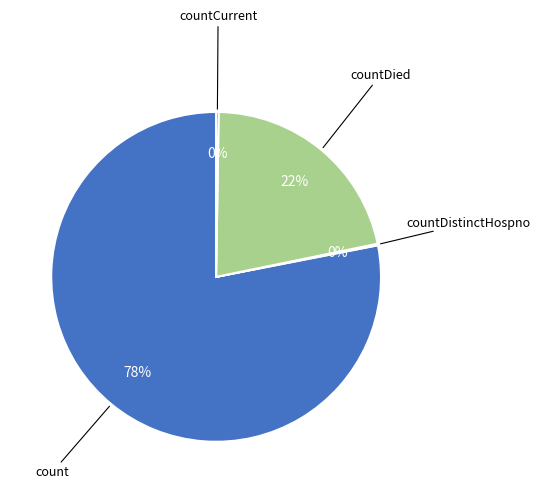

To the nearest percent, what is the difference between the largest and smallest slice percentages?

78%